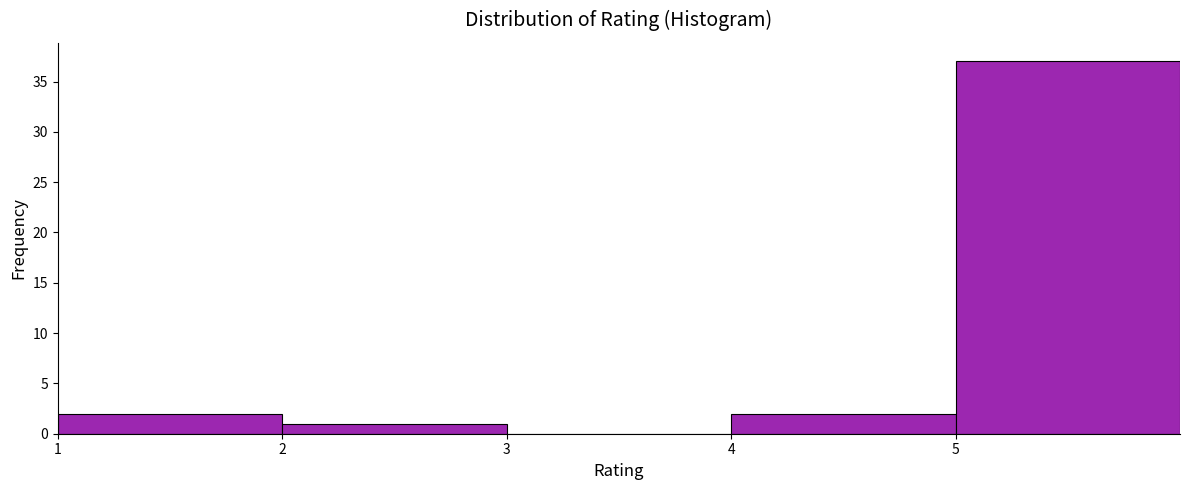

Reading left to right, transcribe this chart: for each bar, give the range it covers on the x-axis and its height. The values are not printed on the chart, so give them approximately, as read against the axis.

1 to 2: 2
2 to 3: 1
3 to 4: 0
4 to 5: 2
5 to 6: 37